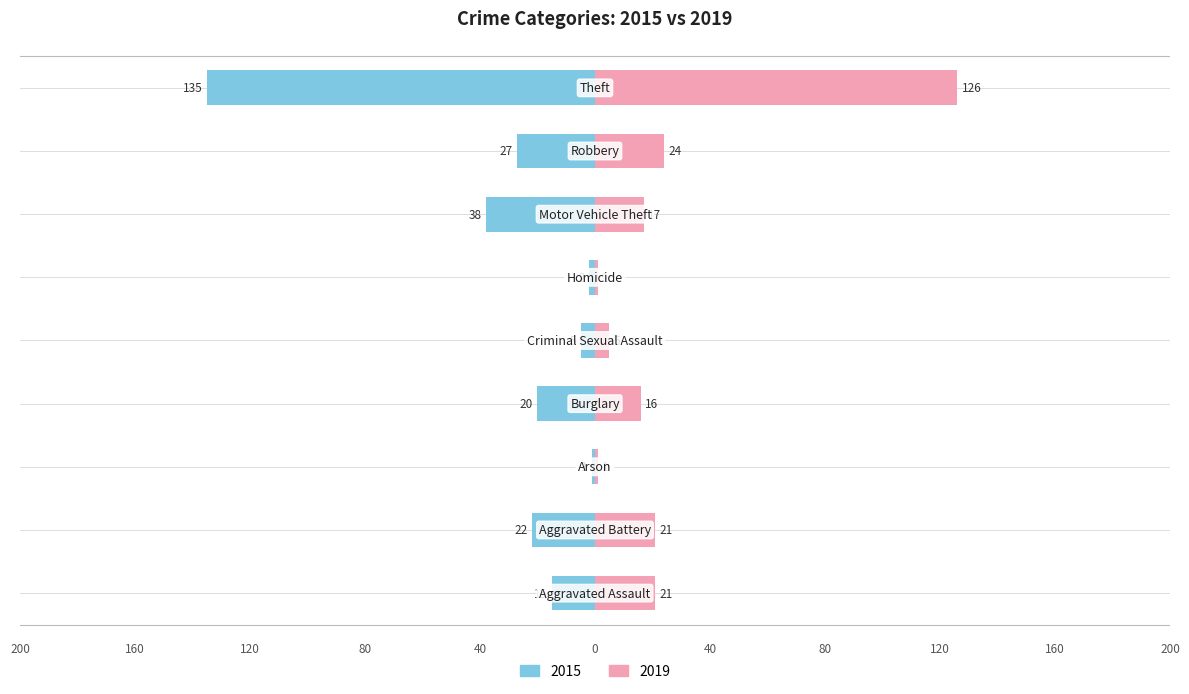

Is it true that 2019 equals 16 at Burglary?

True